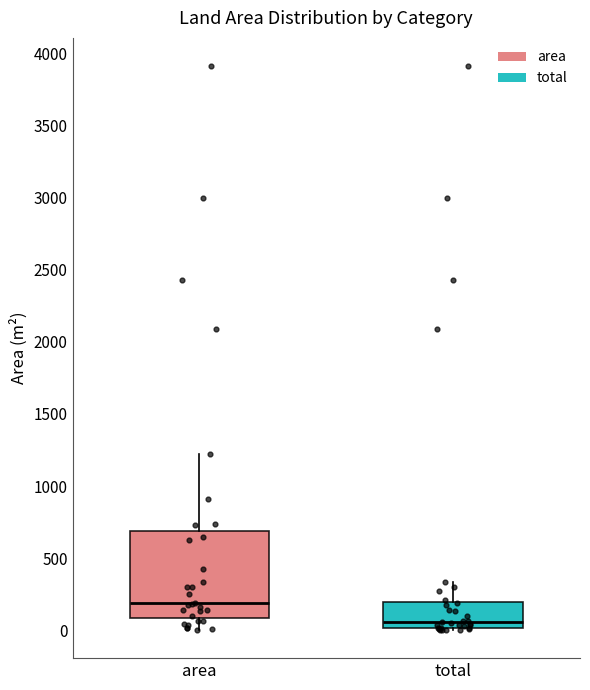

Where does the lower whisker of the box for area end on the y-axis? The values are not printed on the chart, so give them approximately, as read against the axis.

0